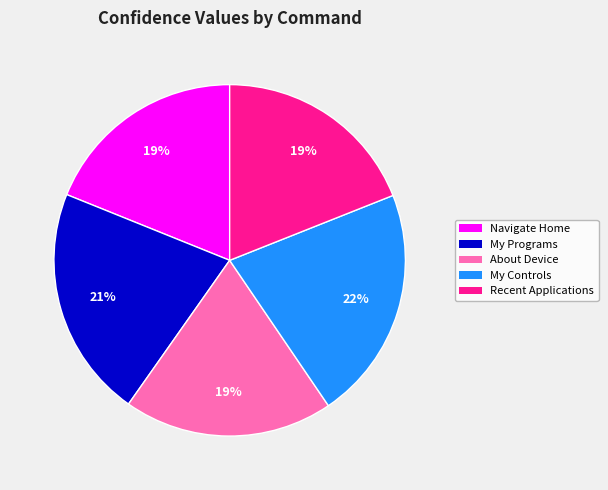

How many segments does this pie chart have?

5